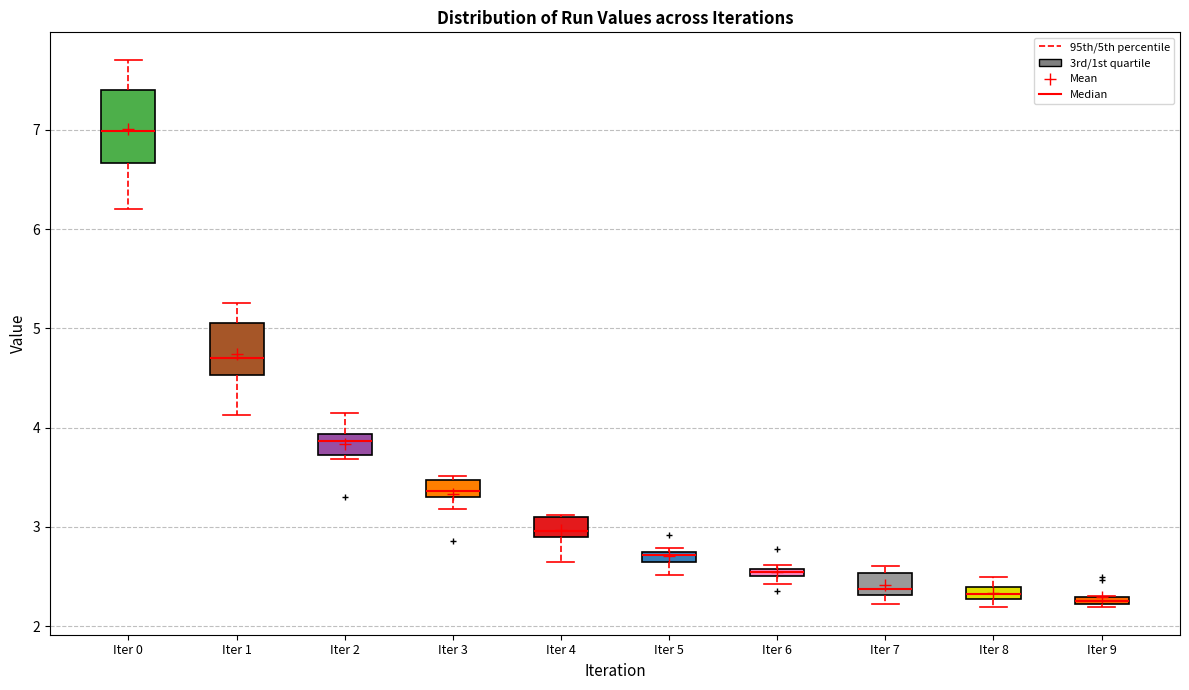

Comparing the boxes themselves (not the whiskers), which one is the tallest?

Iter 0